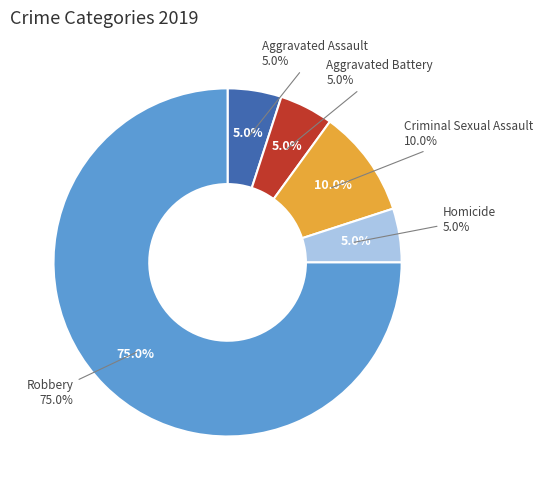

Which slice represents more than half of the pie?

Robbery